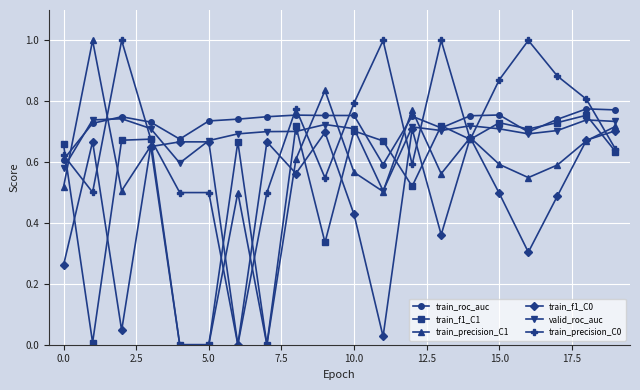

At how many categories does at least one series exceed 0?

20